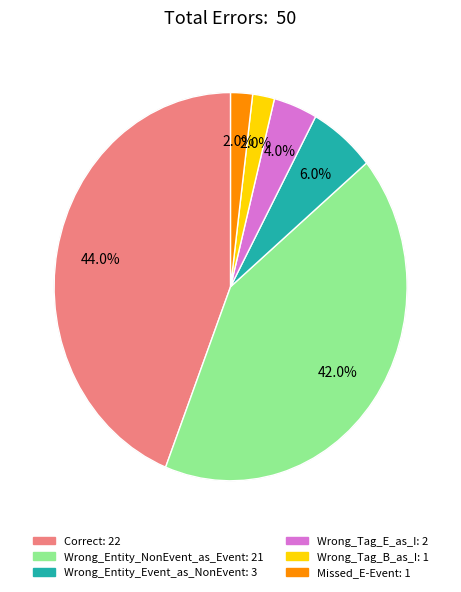

Which category has the biggest portion of the pie?

Correct